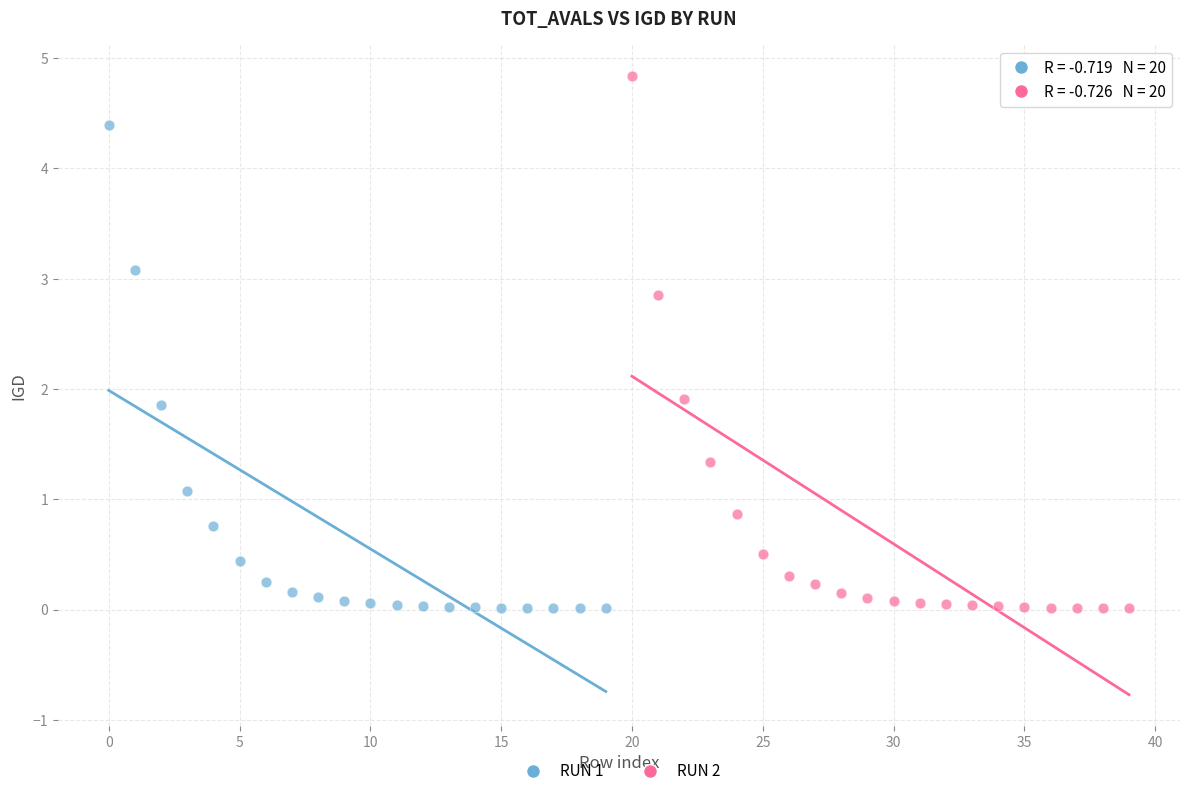

Which series has the largest Y range (max minus min)?

RUN 2